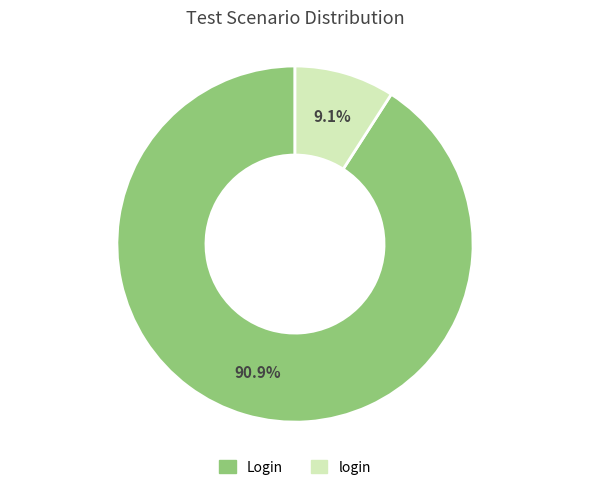

Count the number of slices in the pie.

2